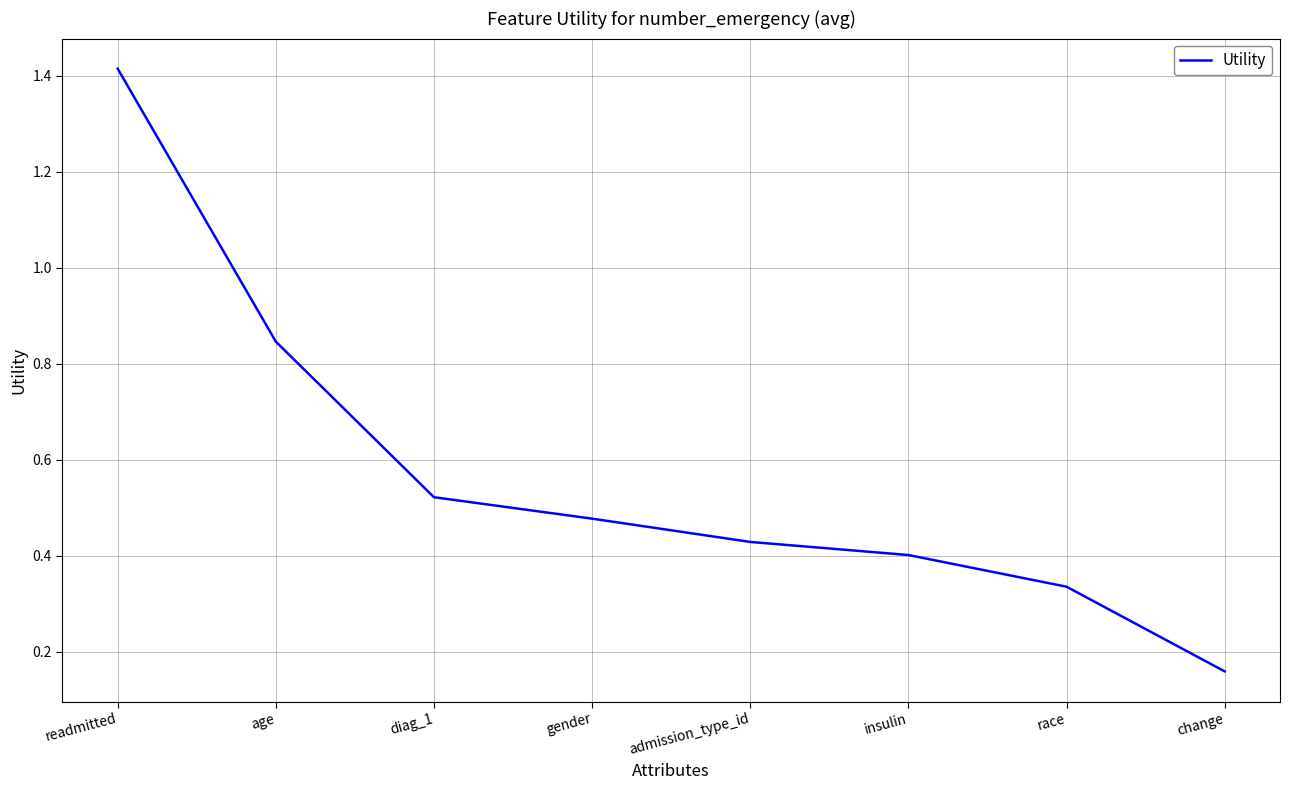

How many distinct data groups are displayed?

1